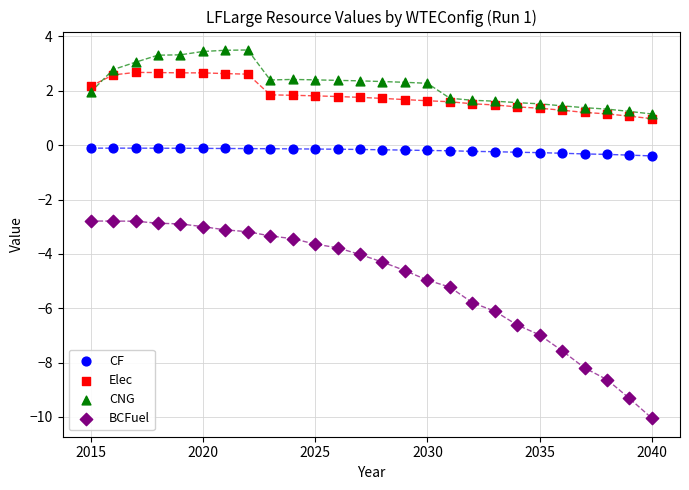

Which series reaches the maximum Y coordinate?

CNG